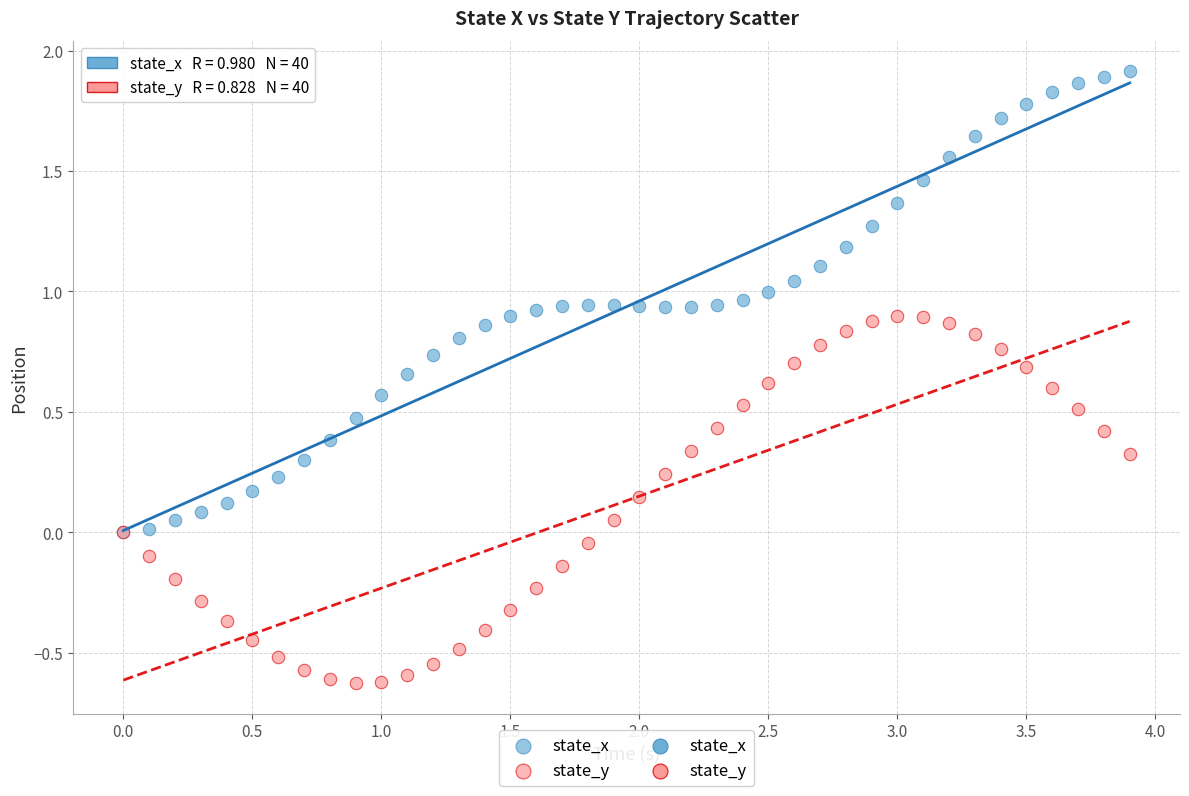

Which series has the widest spread of Y values?

state_x